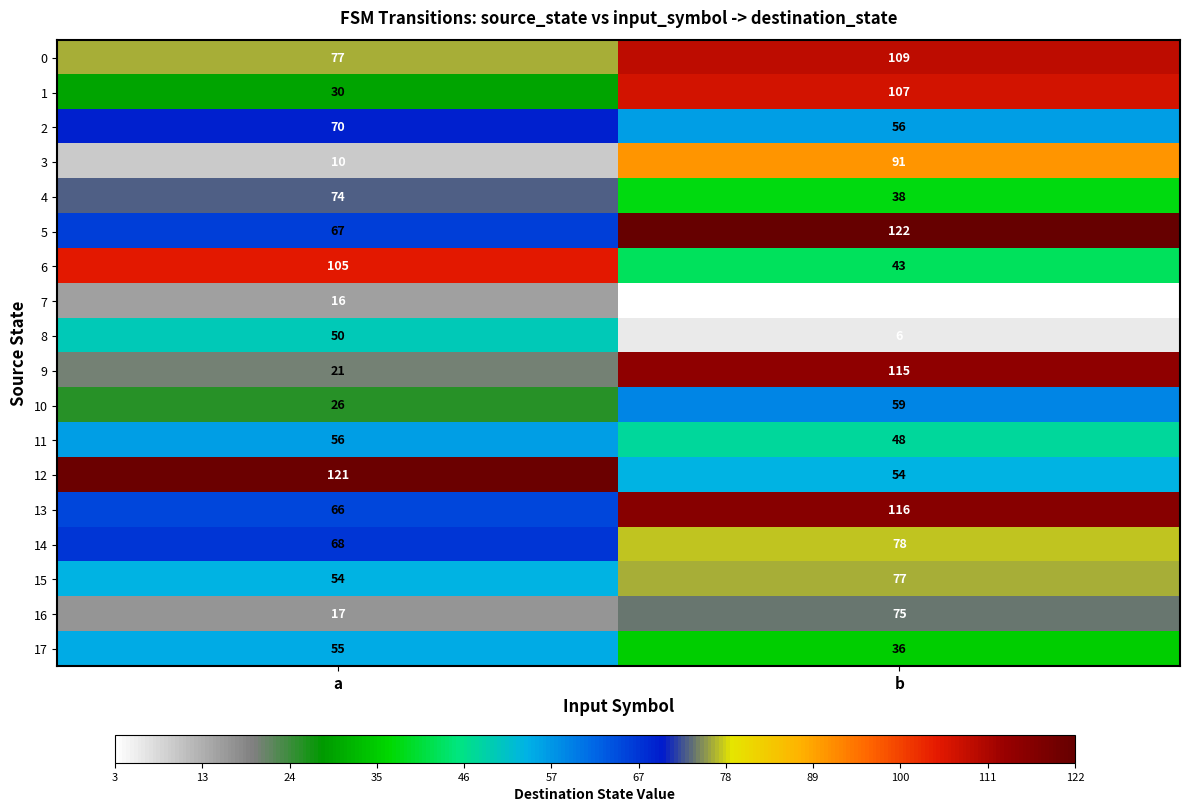

Where is 16 nearest to the value 46?

a